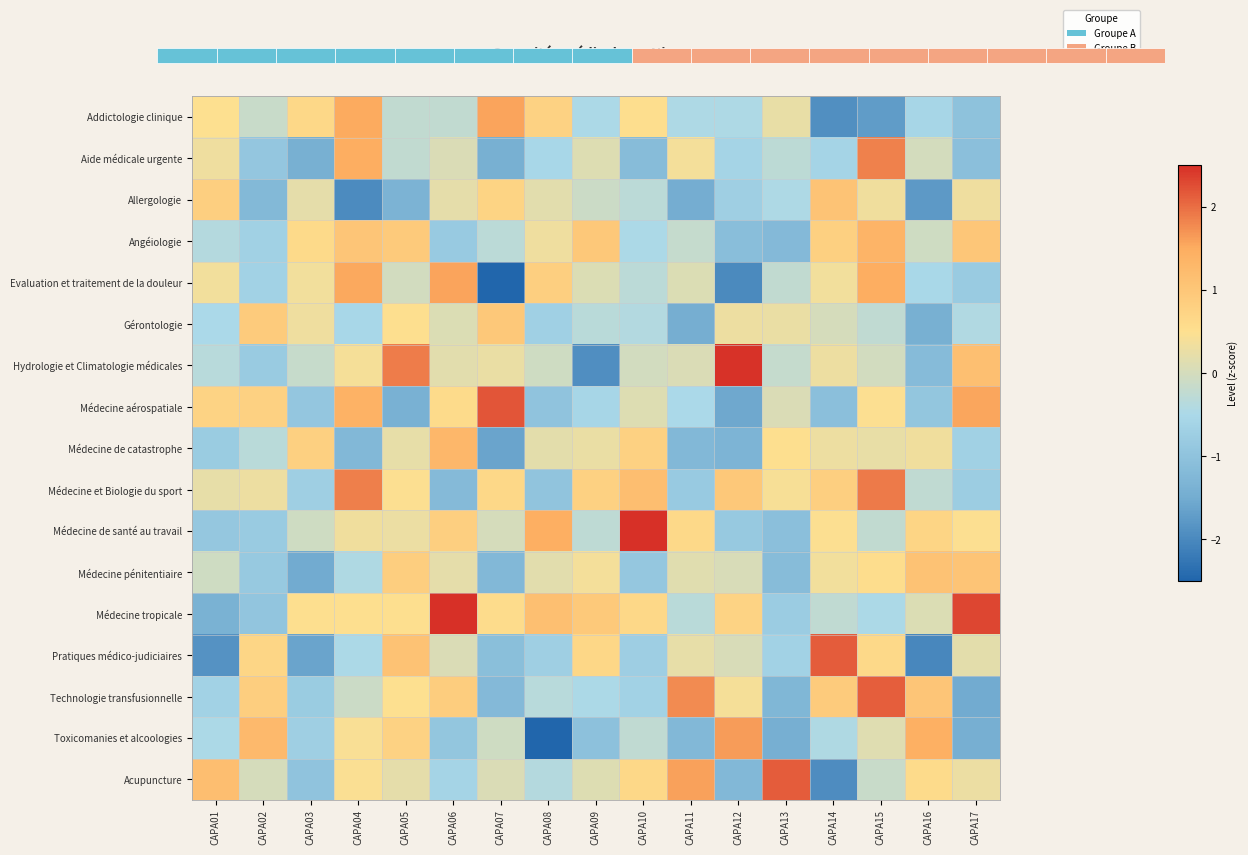

The Acupuncture series shows 0.7 at CAPA10. True or false?

True